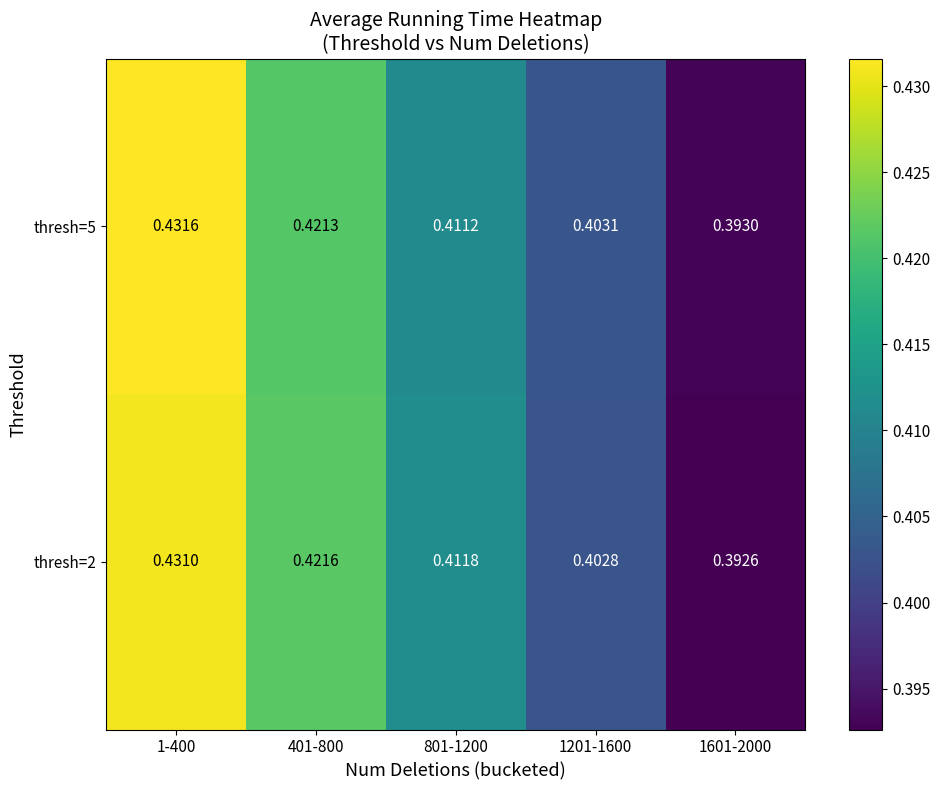

Is the value of thresh=5 at 1601-2000 greater than the value of thresh=2 at 801-1200?

No